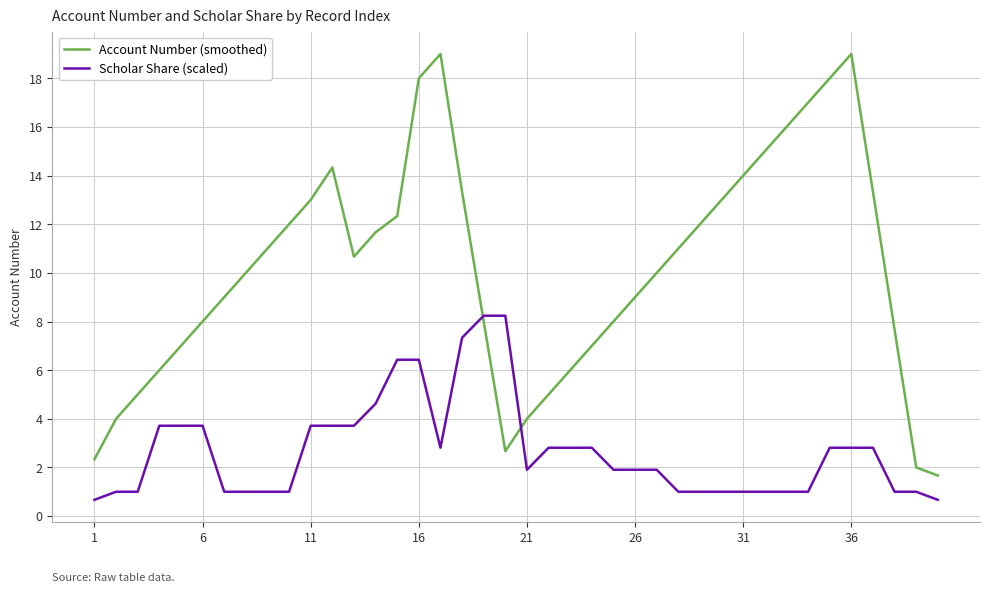

Rank the series by their average value, from lowest to highest.

Scholar Share (scaled), Account Number (smoothed)